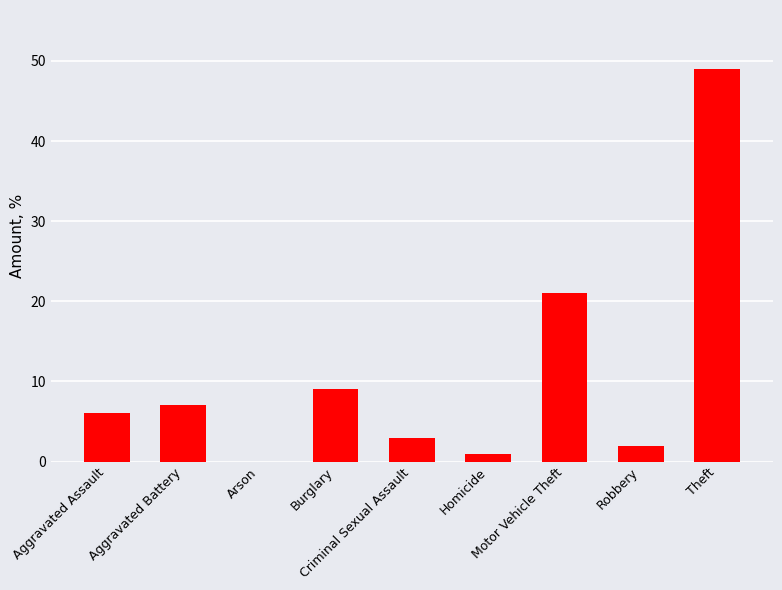

Are the bars grouped side by side (vs. stacked)?

No